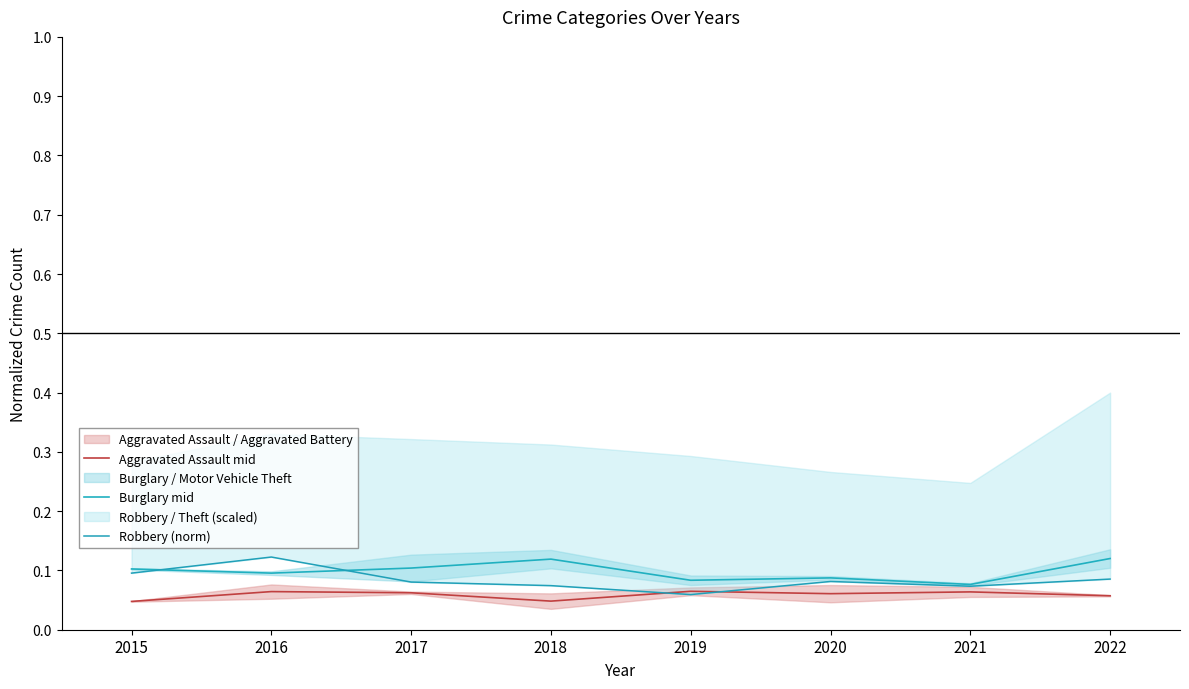

Rank the series at 2021 from lowest to highest value.

Aggravated Assault mid, Robbery (norm), Burglary mid